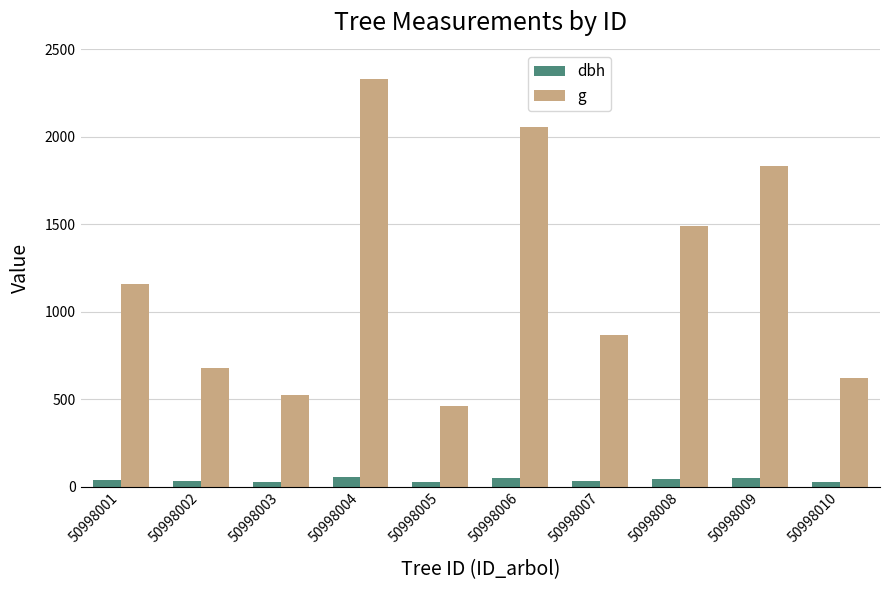

Where does the g series first go above 1161?

50998001